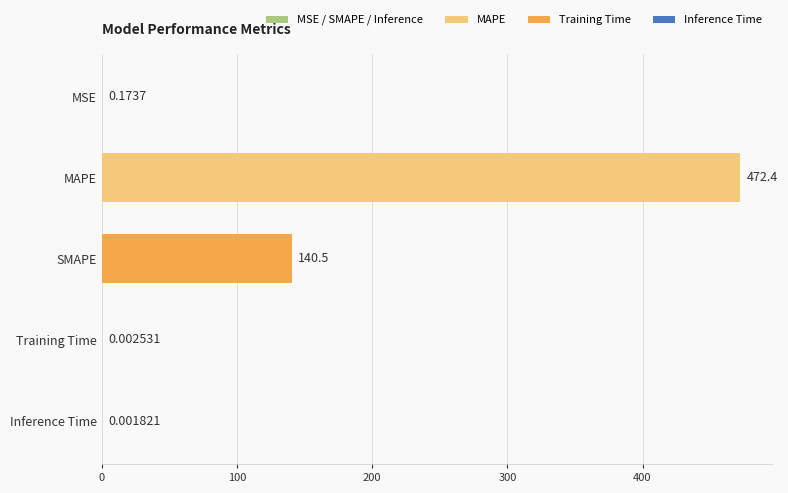

What is the sum of all values?

613.1